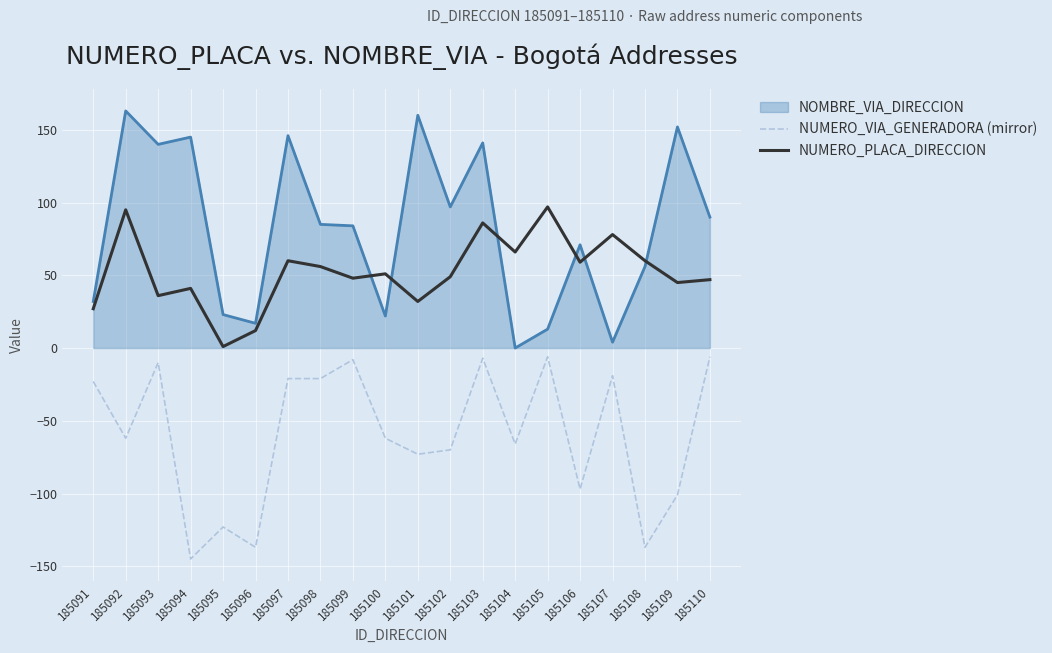

True or false: NUMERO_VIA_GENERADORA (mirror) and NUMERO_PLACA_DIRECCION cross at least once.

False